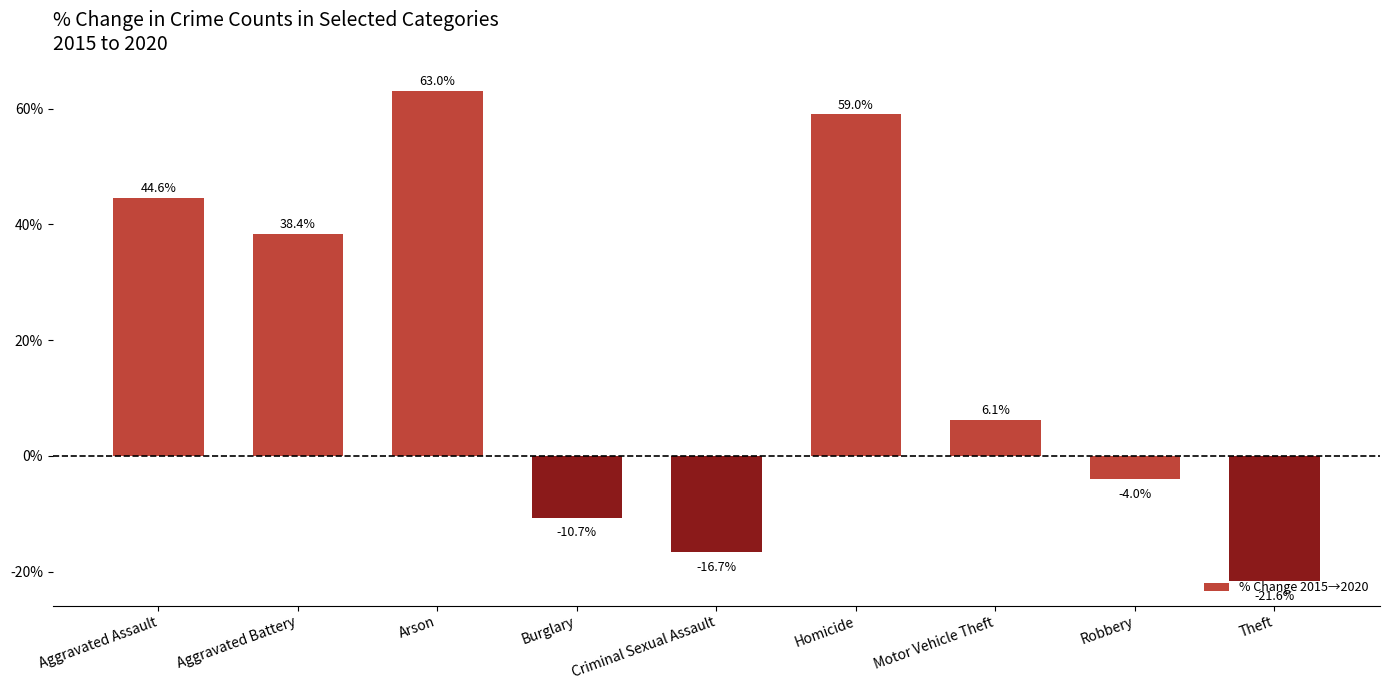

Rank the categories by value from lowest to highest.

Theft, Criminal Sexual Assault, Burglary, Robbery, Motor Vehicle Theft, Aggravated Battery, Aggravated Assault, Homicide, Arson